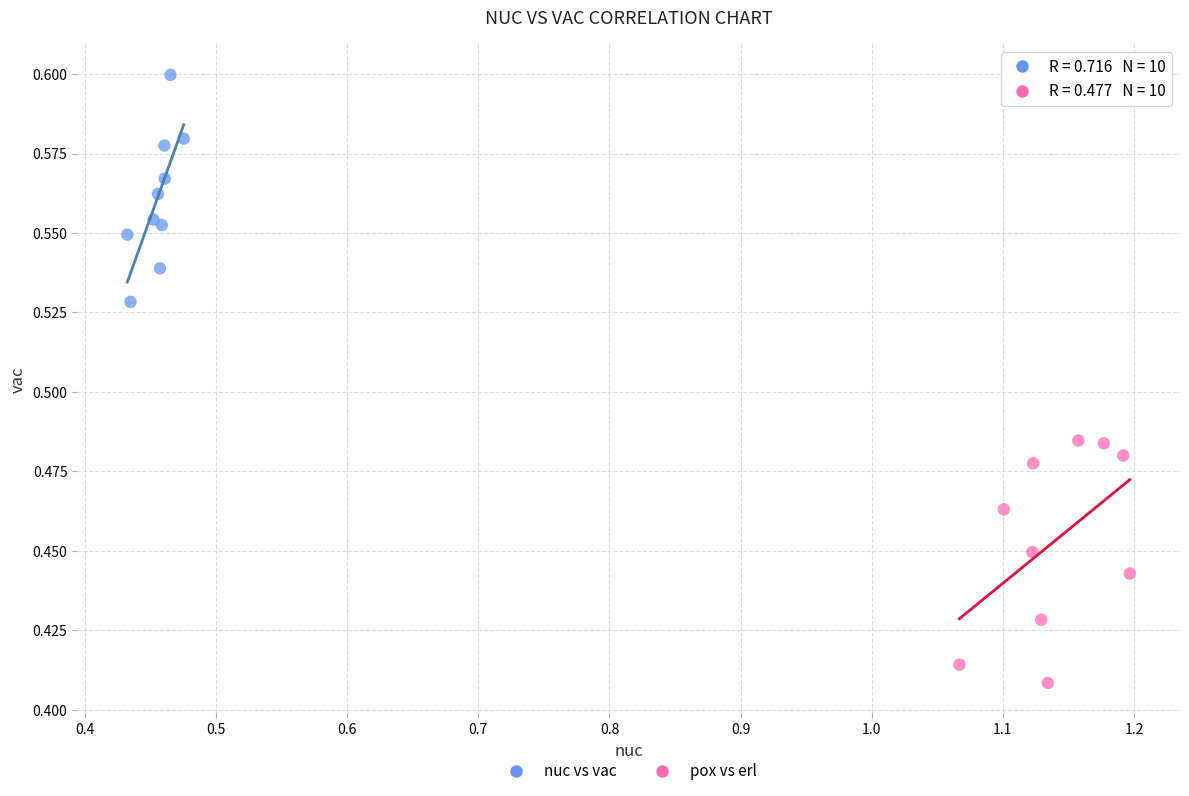

Which series reaches the maximum Y coordinate?

nuc vs vac